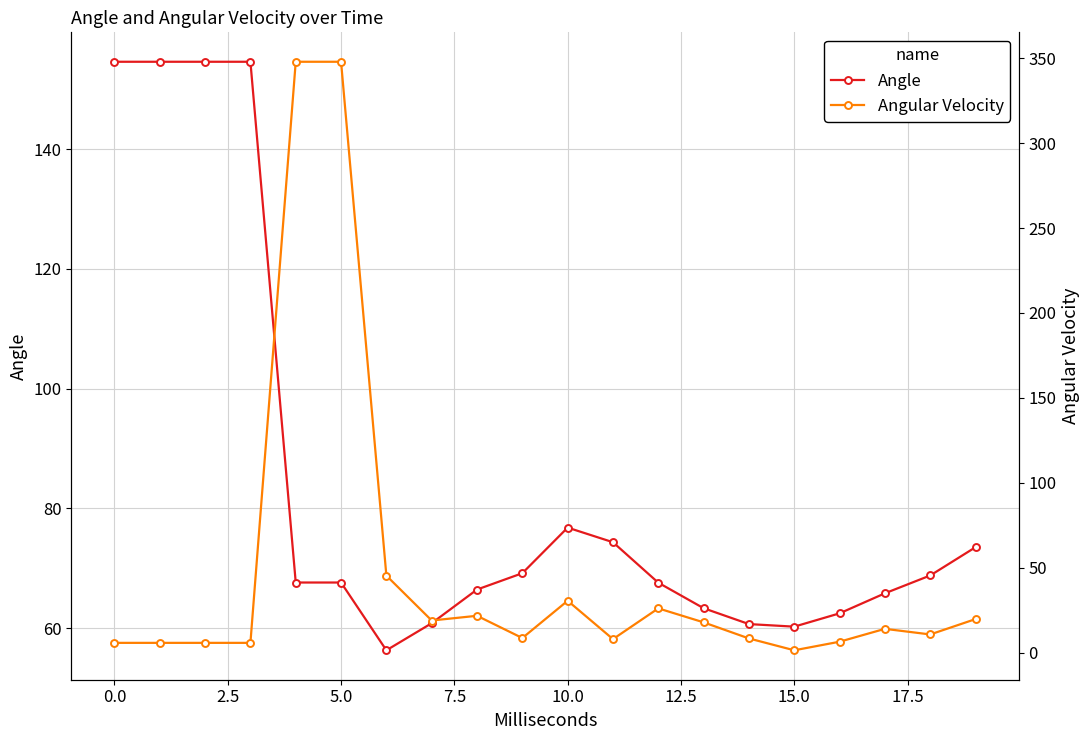

Rank the series by their average value, from highest to lowest.

Angle, Angular Velocity